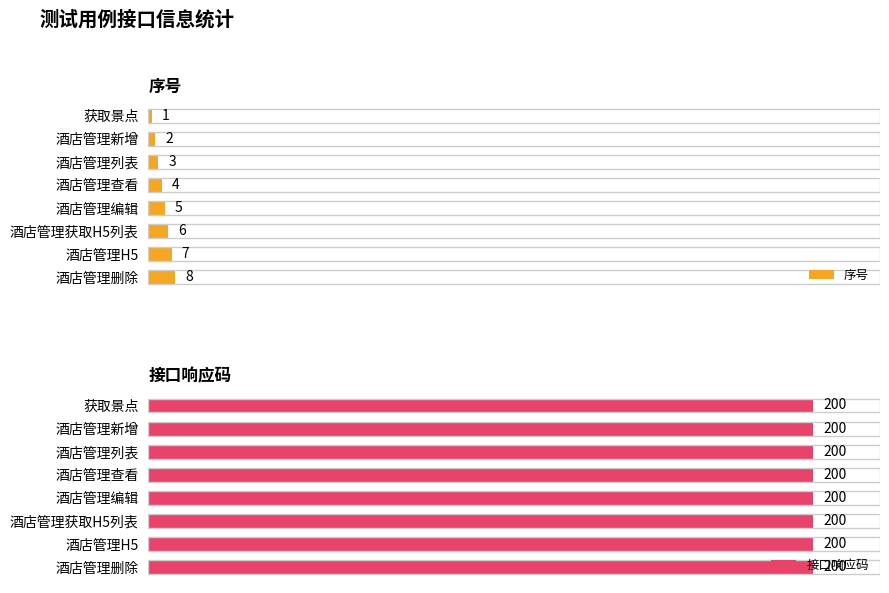

At how many categories does at least one series exceed 2?

6